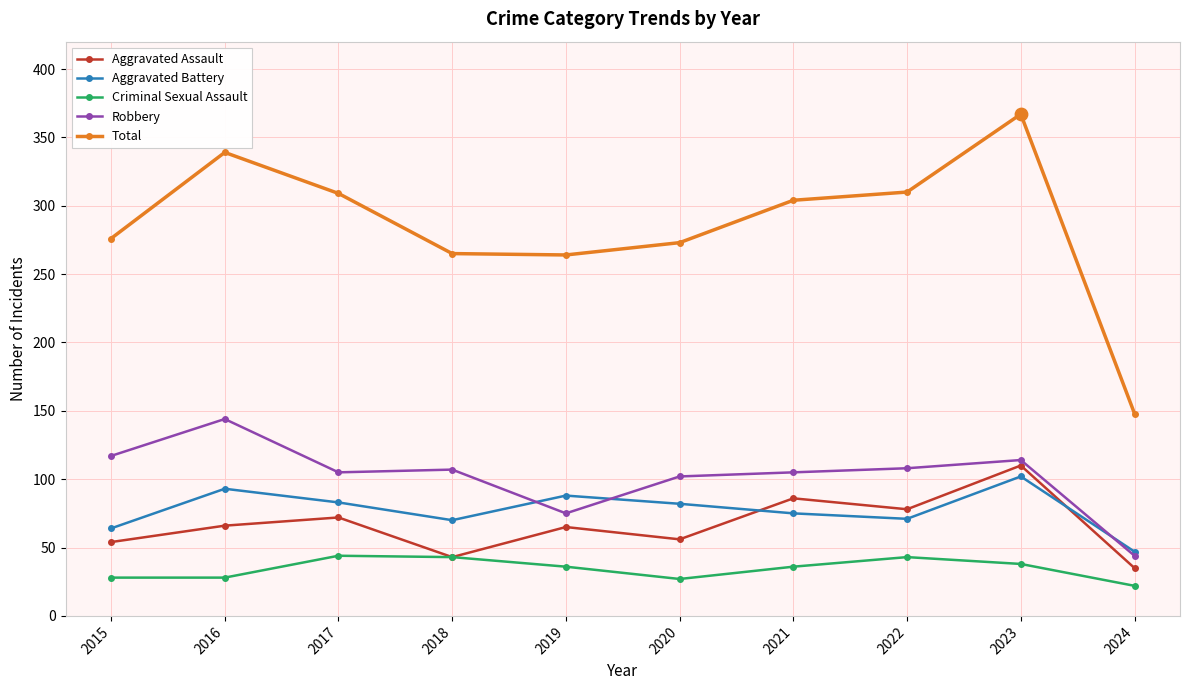

What is the spread (max minus min) of values at 2019?

228